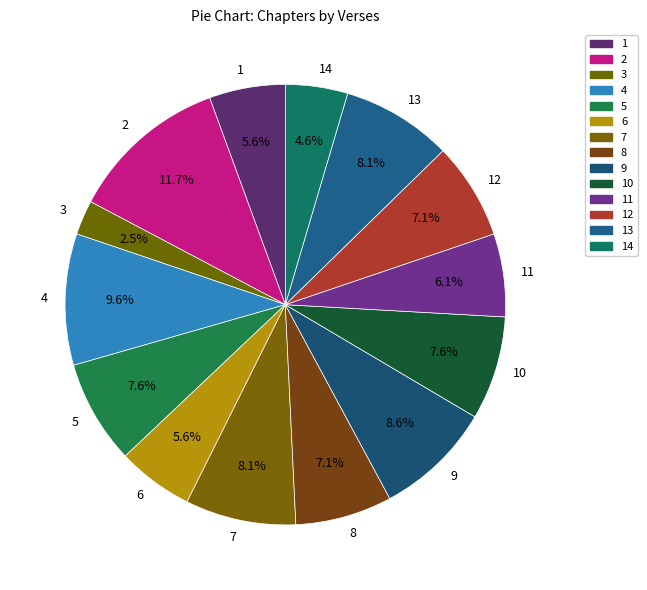

To the nearest percent, what is the difference between the largest and smallest slice percentages?

9%